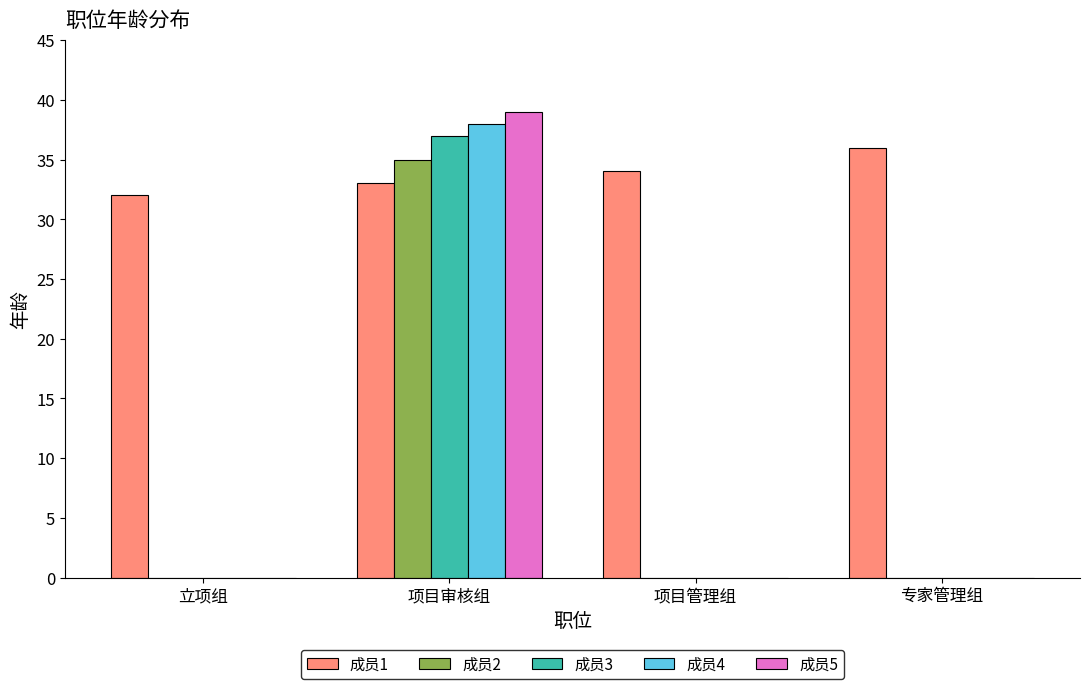

What is the difference between the 成员4 values at 项目审核组 and 专家管理组?

38